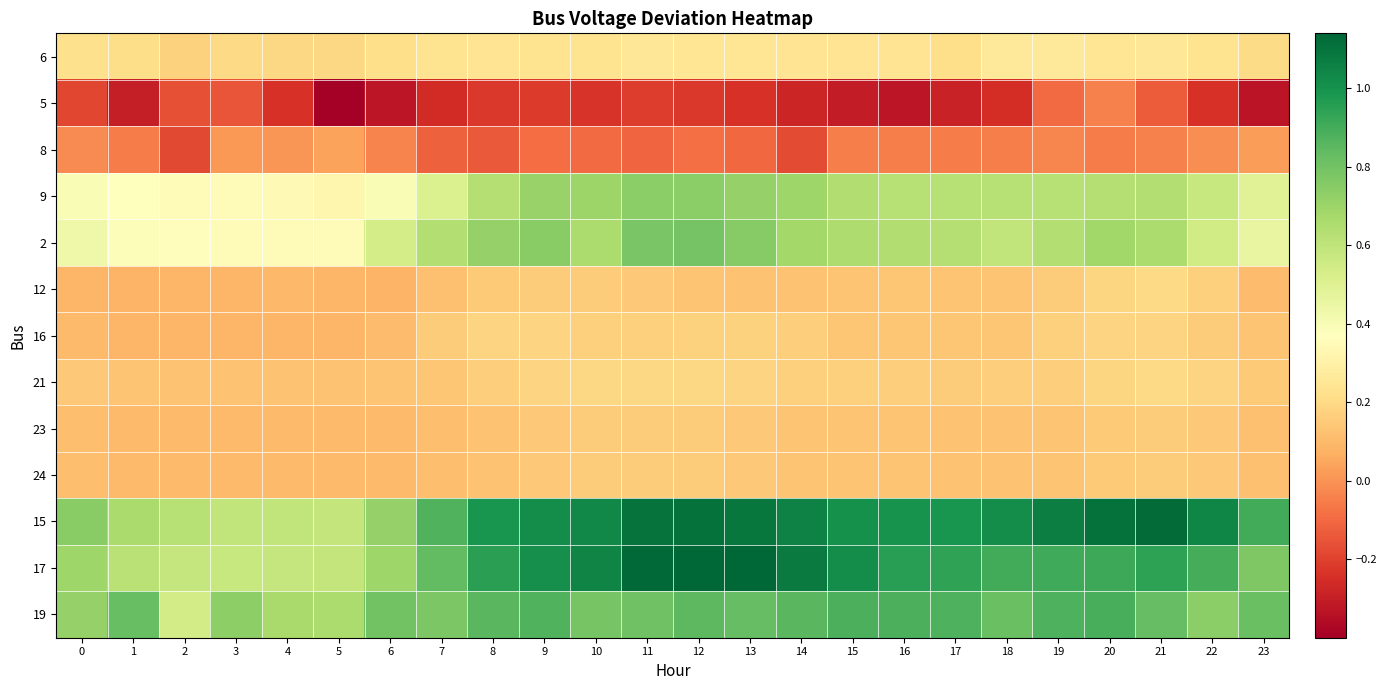

Reading left to right, list all the values displayed in this chart.

6: 0=0.2	1=0.2	2=0.2	3=0.2	4=0.2	5=0.2	6=0.2	7=0.2	8=0.2	9=0.2	10=0.2	11=0.3	12=0.2	13=0.2	14=0.2	15=0.2	16=0.2	17=0.2	18=0.3	19=0.3	20=0.2	21=0.3	22=0.2	23=0.2
5: 0=-0.2	1=-0.3	2=-0.2	3=-0.2	4=-0.2	5=-0.4	6=-0.3	7=-0.3	8=-0.2	9=-0.2	10=-0.2	11=-0.2	12=-0.2	13=-0.2	14=-0.3	15=-0.3	16=-0.3	17=-0.3	18=-0.3	19=-0.1	20=-0.0	21=-0.1	22=-0.2	23=-0.3
8: 0=-0.0	1=-0.1	2=-0.2	3=0.0	4=0.0	5=0.0	6=-0.0	7=-0.1	8=-0.1	9=-0.1	10=-0.1	11=-0.1	12=-0.1	13=-0.1	14=-0.2	15=-0.0	16=-0.0	17=-0.1	18=-0.0	19=-0.0	20=-0.1	21=-0.0	22=-0.0	23=0.0
9: 0=0.4	1=0.4	2=0.4	3=0.4	4=0.3	5=0.3	6=0.4	7=0.5	8=0.6	9=0.7	10=0.7	11=0.7	12=0.7	13=0.7	14=0.7	15=0.6	16=0.6	17=0.6	18=0.6	19=0.6	20=0.6	21=0.6	22=0.6	23=0.5
2: 0=0.4	1=0.4	2=0.4	3=0.4	4=0.4	5=0.4	6=0.5	7=0.6	8=0.7	9=0.7	10=0.7	11=0.8	12=0.8	13=0.7	14=0.7	15=0.6	16=0.6	17=0.6	18=0.6	19=0.6	20=0.7	21=0.7	22=0.6	23=0.5
12: 0=0.1	1=0.1	2=0.1	3=0.1	4=0.1	5=0.1	6=0.1	7=0.1	8=0.2	9=0.2	10=0.2	11=0.1	12=0.1	13=0.1	14=0.1	15=0.1	16=0.1	17=0.1	18=0.1	19=0.2	20=0.2	21=0.2	22=0.2	23=0.1
16: 0=0.1	1=0.1	2=0.1	3=0.1	4=0.1	5=0.1	6=0.1	7=0.2	8=0.2	9=0.2	10=0.2	11=0.2	12=0.2	13=0.2	14=0.2	15=0.1	16=0.1	17=0.1	18=0.1	19=0.2	20=0.2	21=0.2	22=0.2	23=0.1
21: 0=0.1	1=0.1	2=0.1	3=0.1	4=0.1	5=0.1	6=0.1	7=0.1	8=0.2	9=0.2	10=0.2	11=0.2	12=0.2	13=0.2	14=0.2	15=0.2	16=0.2	17=0.2	18=0.2	19=0.2	20=0.2	21=0.2	22=0.2	23=0.1
23: 0=0.1	1=0.1	2=0.1	3=0.1	4=0.1	5=0.1	6=0.1	7=0.1	8=0.1	9=0.1	10=0.2	11=0.2	12=0.2	13=0.1	14=0.1	15=0.1	16=0.1	17=0.1	18=0.1	19=0.1	20=0.1	21=0.2	22=0.1	23=0.1
24: 0=0.1	1=0.1	2=0.1	3=0.1	4=0.1	5=0.1	6=0.1	7=0.1	8=0.1	9=0.1	10=0.2	11=0.2	12=0.2	13=0.1	14=0.1	15=0.1	16=0.1	17=0.1	18=0.1	19=0.1	20=0.1	21=0.2	22=0.1	23=0.1
15: 0=0.7	1=0.7	2=0.6	3=0.6	4=0.6	5=0.6	6=0.7	7=0.9	8=1.0	9=1.0	10=1.0	11=1.1	12=1.1	13=1.1	14=1.1	15=1.0	16=1.0	17=1.0	18=1.0	19=1.1	20=1.1	21=1.1	22=1.0	23=0.9
17: 0=0.7	1=0.6	2=0.6	3=0.6	4=0.6	5=0.6	6=0.7	7=0.8	8=0.9	9=1.0	10=1.0	11=1.1	12=1.1	13=1.1	14=1.1	15=1.0	16=1.0	17=0.9	18=0.9	19=0.9	20=0.9	21=0.9	22=0.9	23=0.8
19: 0=0.7	1=0.8	2=0.5	3=0.7	4=0.7	5=0.7	6=0.8	7=0.8	8=0.9	9=0.9	10=0.8	11=0.8	12=0.8	13=0.8	14=0.9	15=0.9	16=0.9	17=0.9	18=0.8	19=0.9	20=0.9	21=0.8	22=0.7	23=0.8